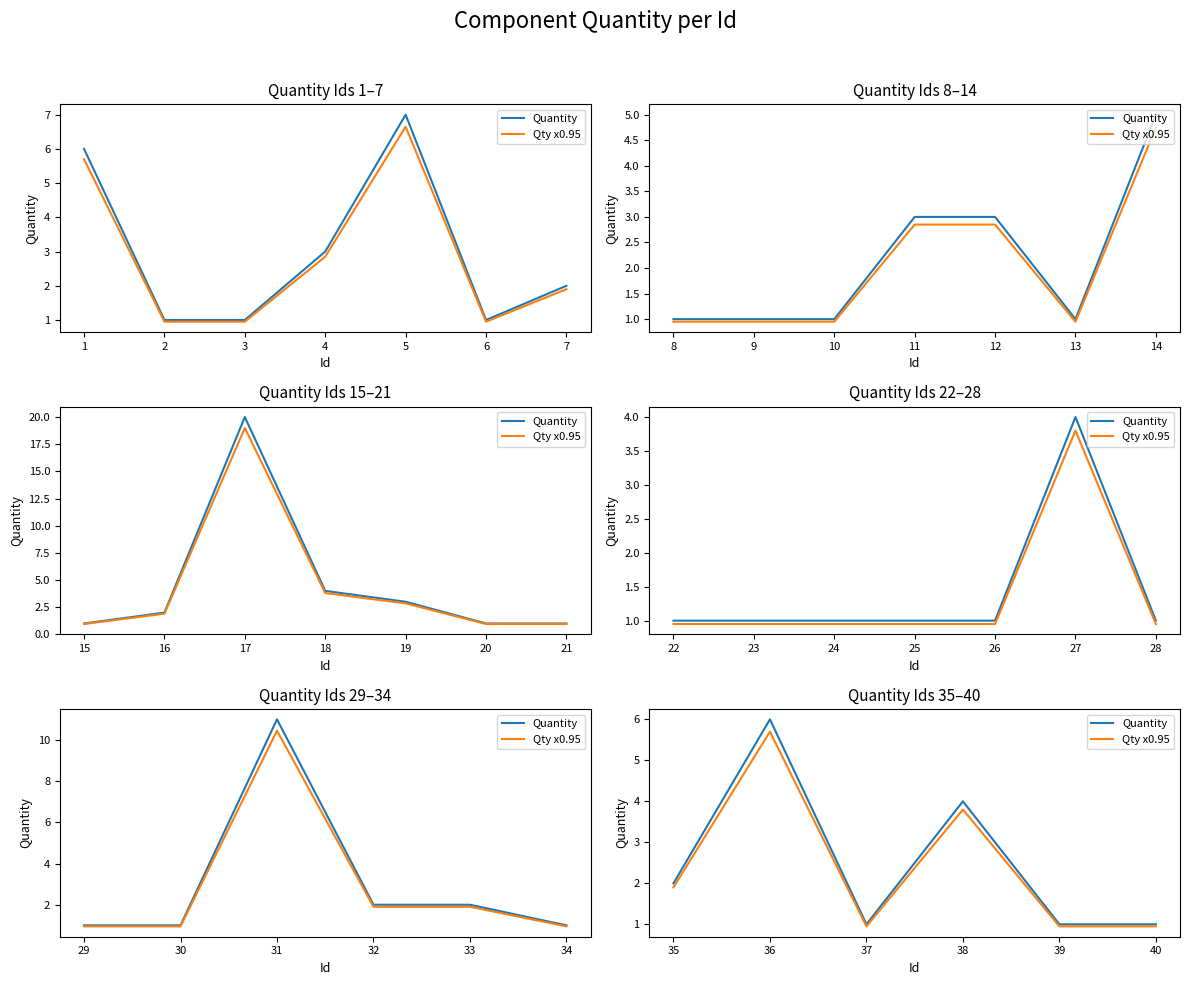

In Qty x0.95, how many points are higher than both neighbors (excluding endpoints)?

2